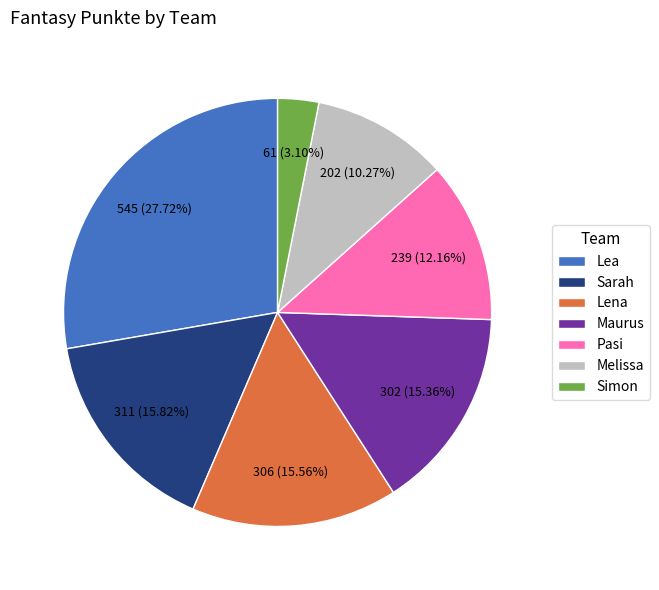

Do Melissa and Maurus together represent more than half of the pie?

No